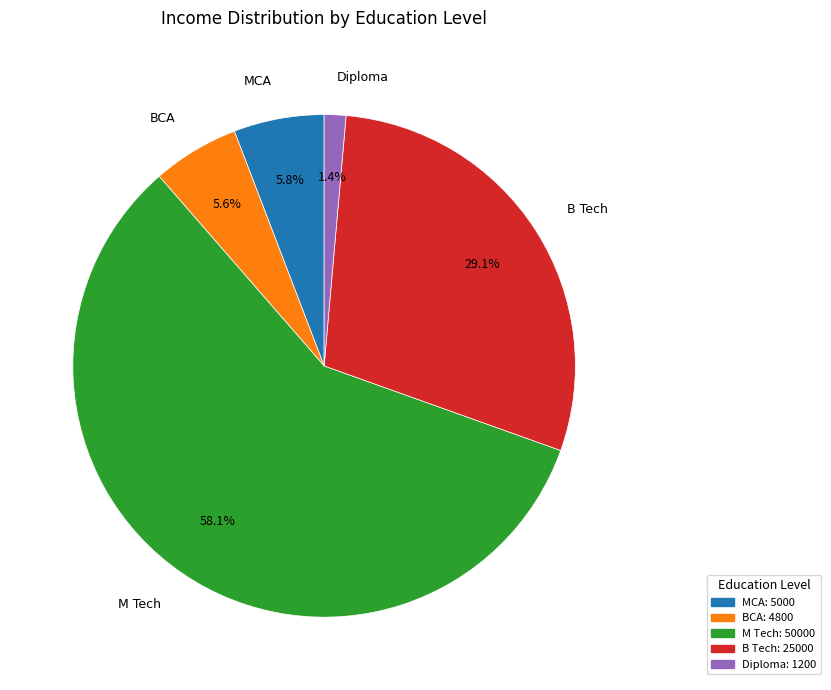

Is the sum of B Tech and BCA greater than half?

No